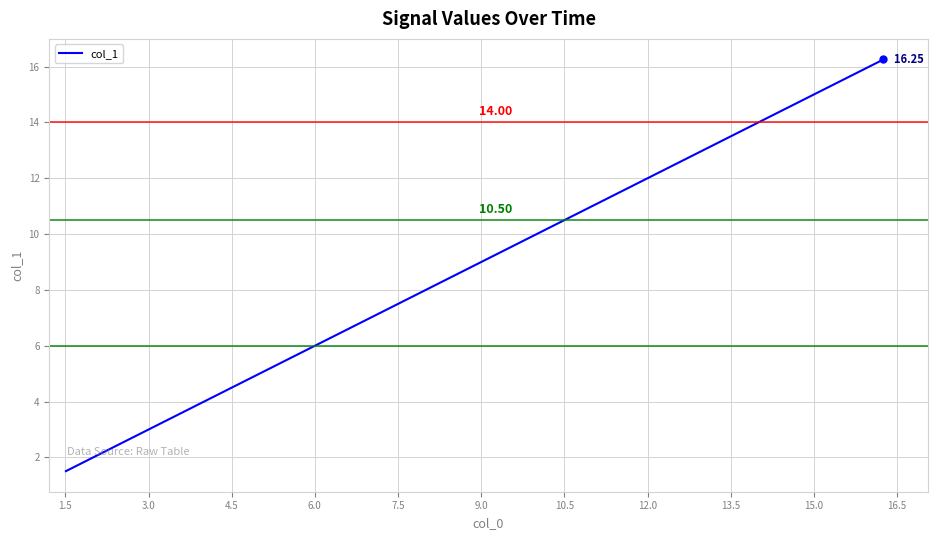

True or false: there are more than 2 points higher than both neighbors.

False